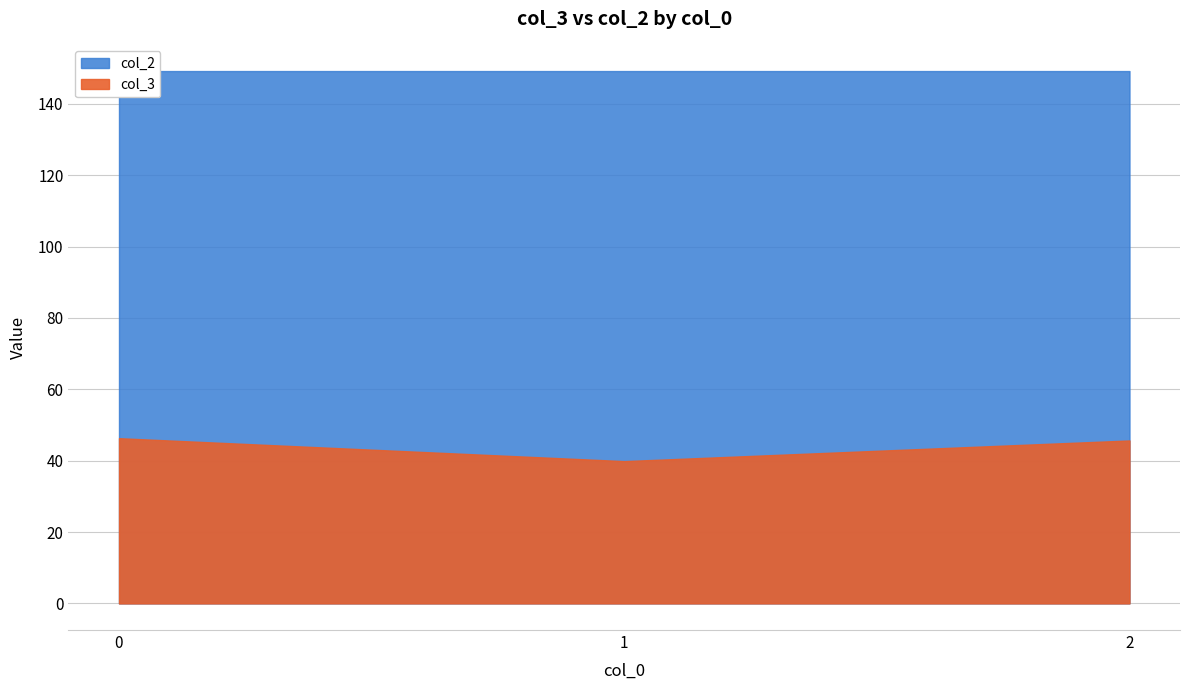

The col_3 series shows 45.7 at 2. True or false?

True